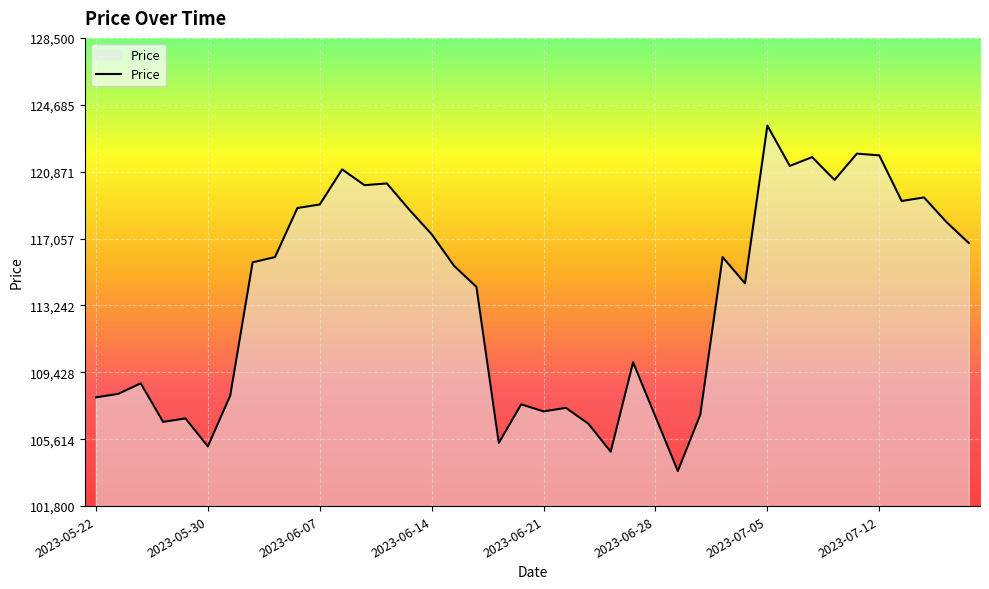

Does the chart have visible grid lines?

Yes